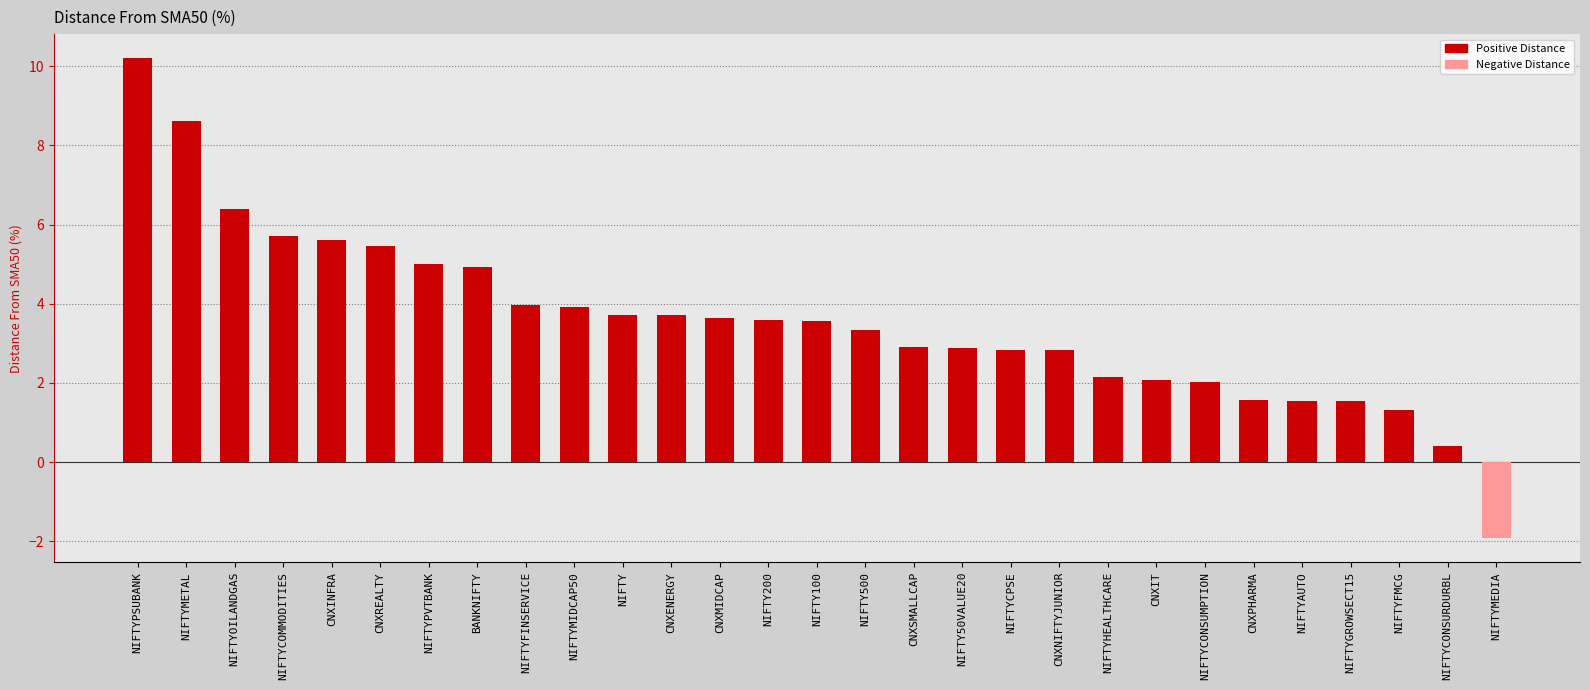

What is the average value?

3.6